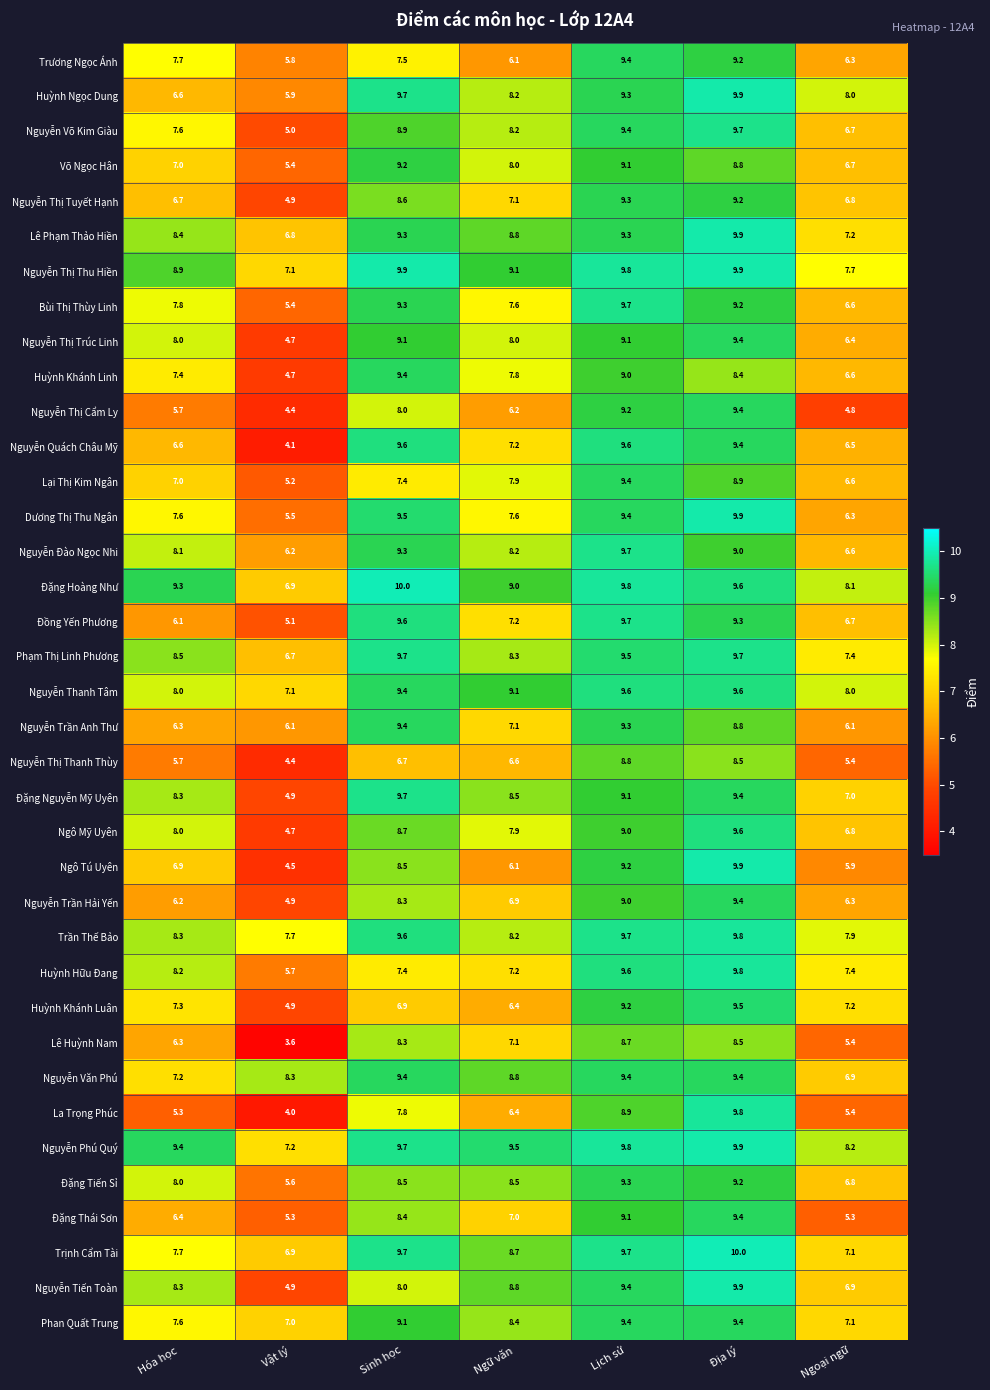

At which category is the sum across all series the highest?

Địa lý